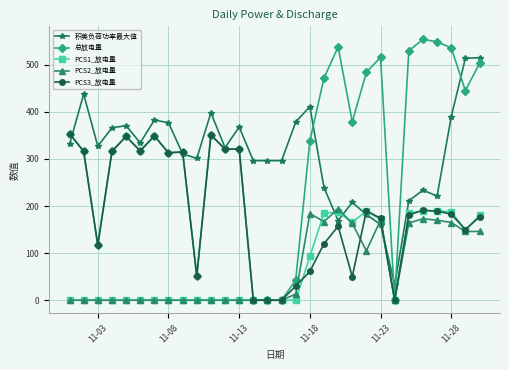

What is the maximum value for 总放电量?

554.0